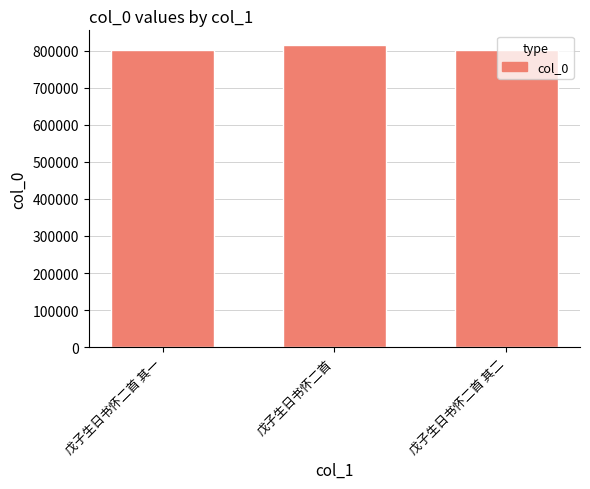

Approximately how many times larger is the value at 戊子生日书怀二首 compared to 戊子生日书怀二首 其二?

1.0